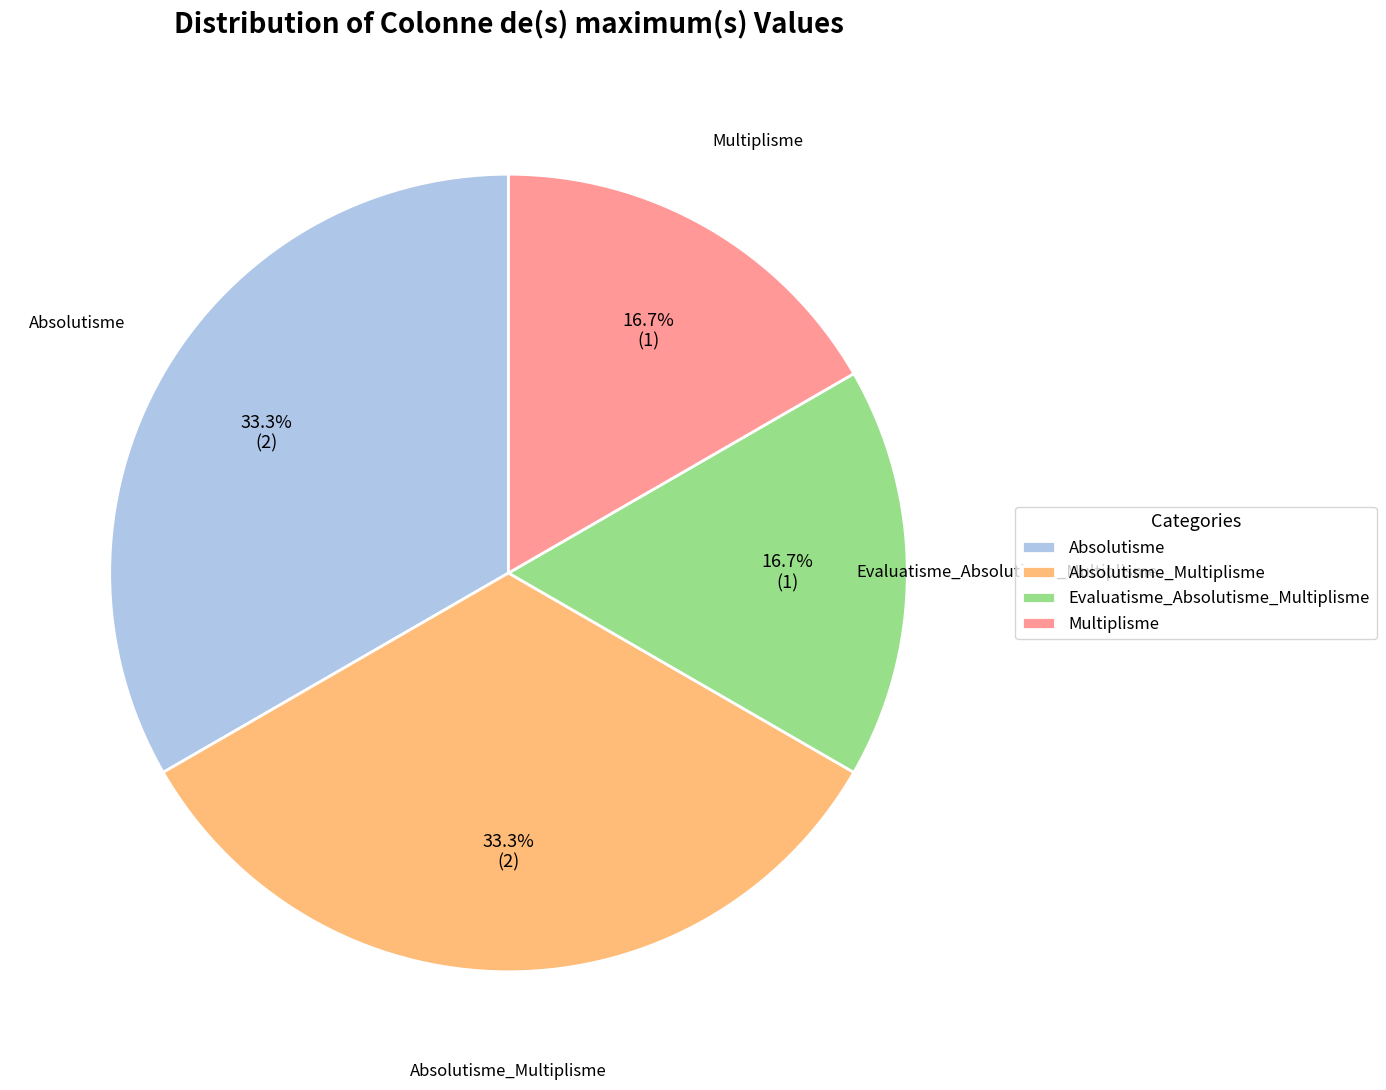

What percentage do Multiplisme and Absolutisme_Multiplisme together represent?

50.0%